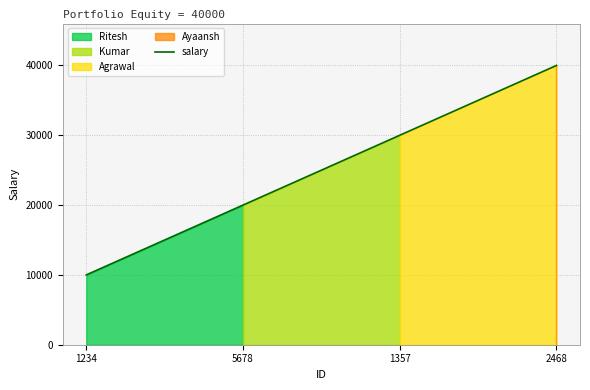

What is the difference between the values at 1357 and 5678?

10000